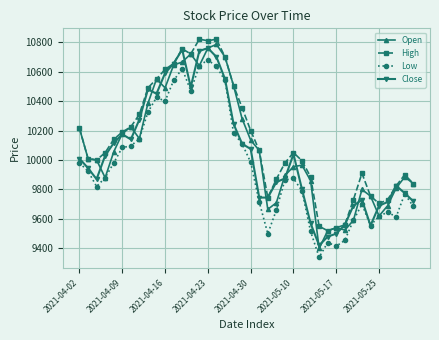

Which series has the largest range (max minus min)?

Open